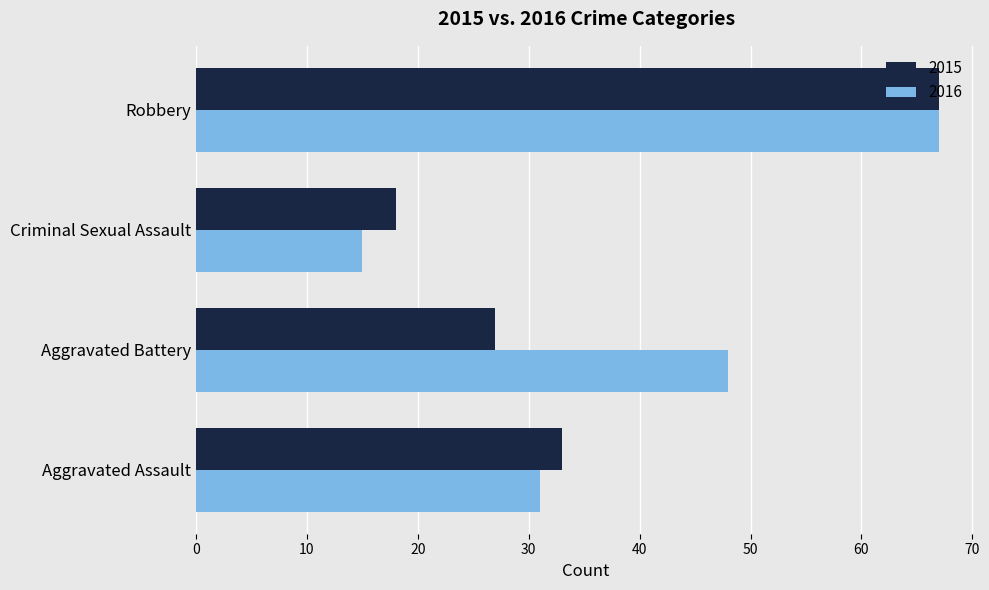

At which category is the sum across all series the highest?

Robbery